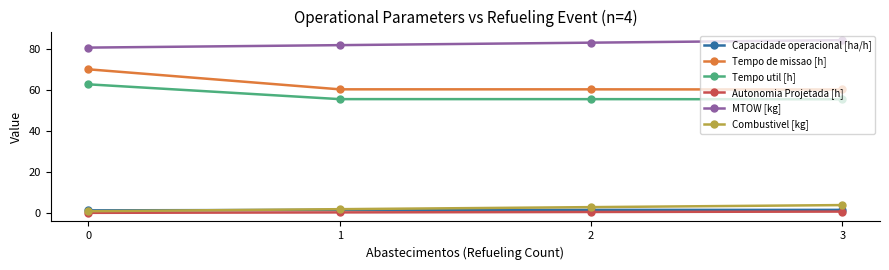

Which series has the largest total across all categories?

MTOW [kg]